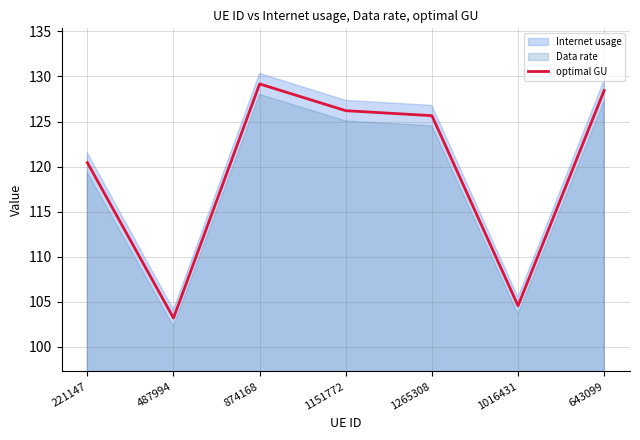

What is the maximum value for optimal GU?

129.2